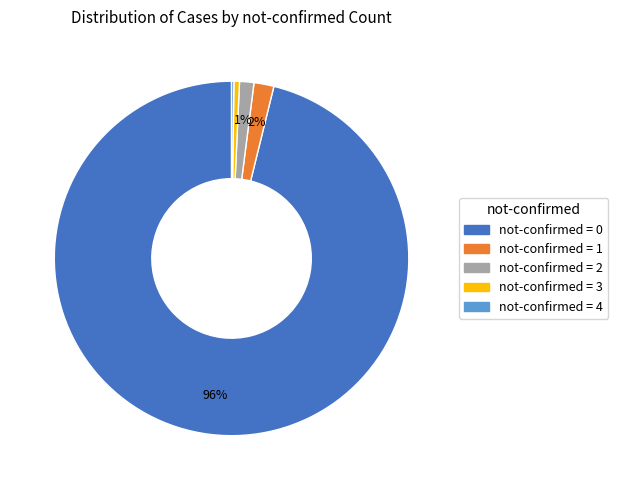

Which has a higher value, not-confirmed = 1 or not-confirmed = 0?

not-confirmed = 0